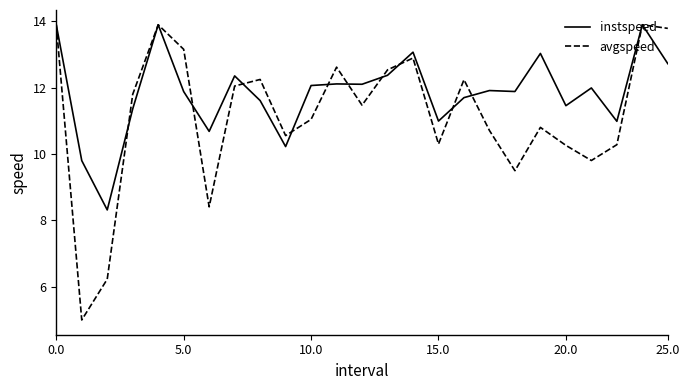

Which series has the widest spread of values?

avgspeed